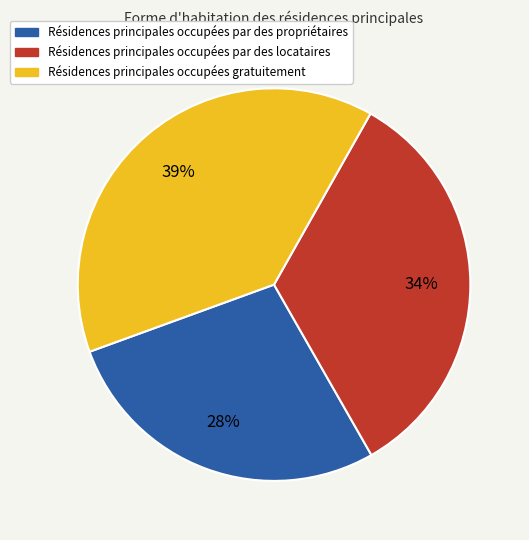

To the nearest percent, what is the combined percentage of Résidences principales occupées par des locataires and Résidences principales occupées par des propriétaires?

61%